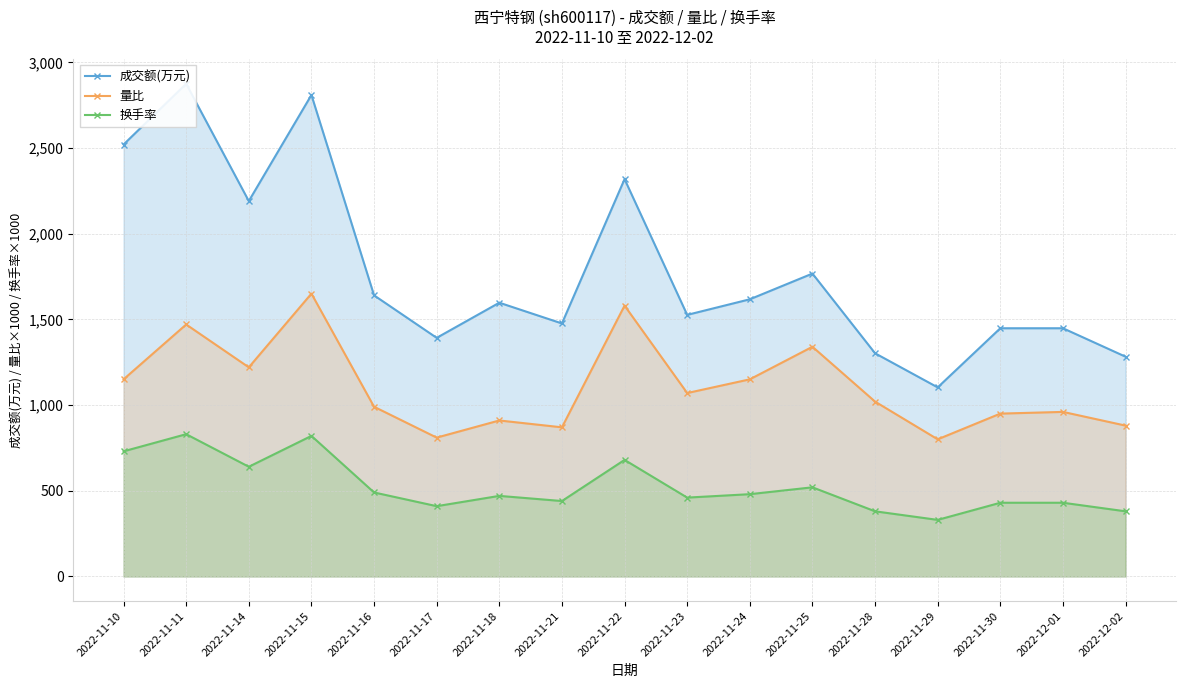

At which category does the chart reach its peak across all series?

2022-11-11